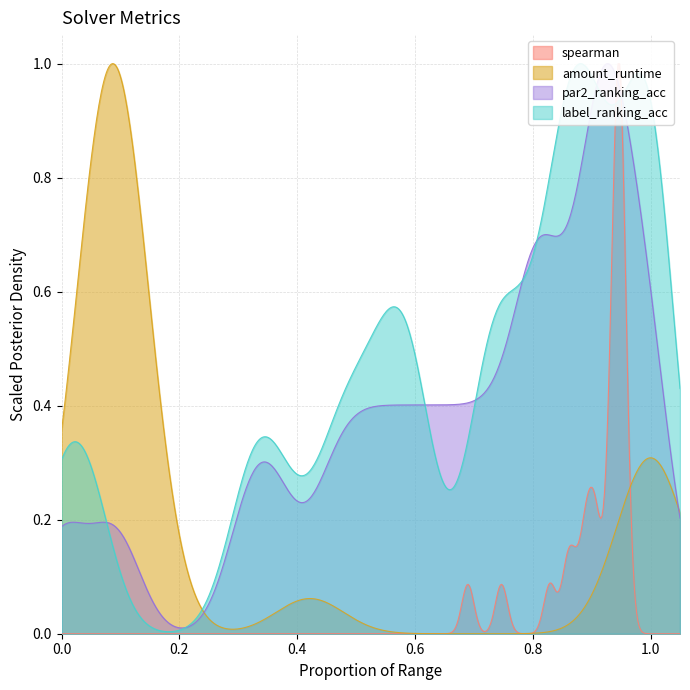

Reading right to left, what are all the values shown in this chart?

spearman: 0.8	0.9	0.9	0.9	0.9	0.9	0.9	0.9	0.7	0.7	0.9	0.9	0.9	0.9	0.9	0.9	1.0	0.9	1.0	0.9	1.0	0.9	0.9
amount_runtime: 0.1	0.1	0.1	1.0	0.1	0.1	0.1	0.1	0.1	0.1	1.0	0.4	0.1	0.1	0.1	0.1	0.1	0.1	0.1	1.0	0.1	1.0	1.0
par2_ranking_acc: 0.3	0.8	0.7	0.9	0.8	0.4	0.5	0.5	0.0	0.1	1.0	0.7	0.6	0.5	0.6	0.8	0.9	1.0	1.0	1.0	0.8	0.9	0.9
label_ranking_acc: 0.4	0.9	0.8	1.0	0.6	0.3	0.5	0.5	0.0	0.0	0.9	0.7	0.9	0.5	0.6	0.9	0.8	1.0	0.9	1.0	0.7	1.0	1.0